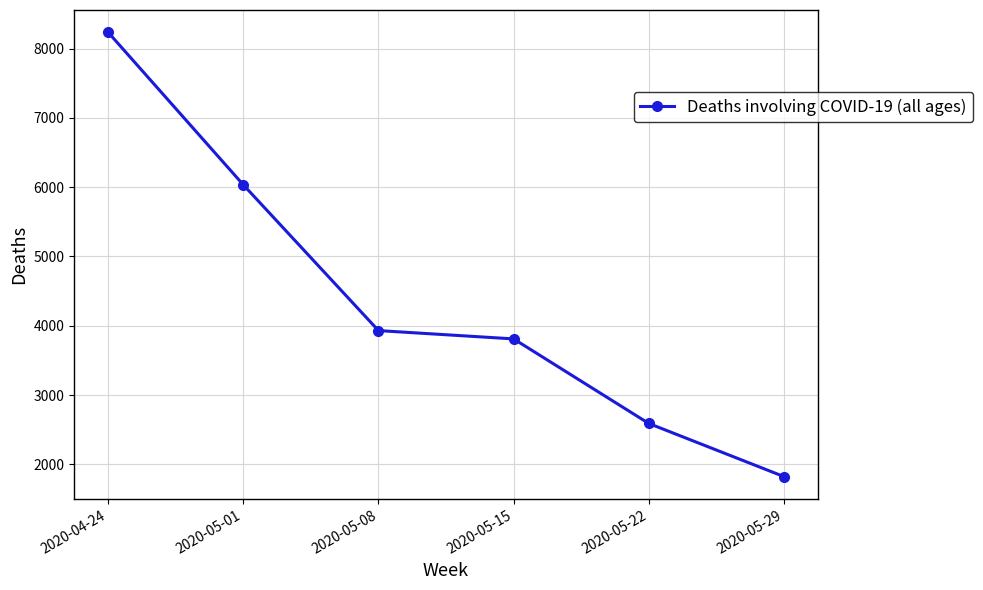

What is the difference between the maximum and second lowest values?

5648